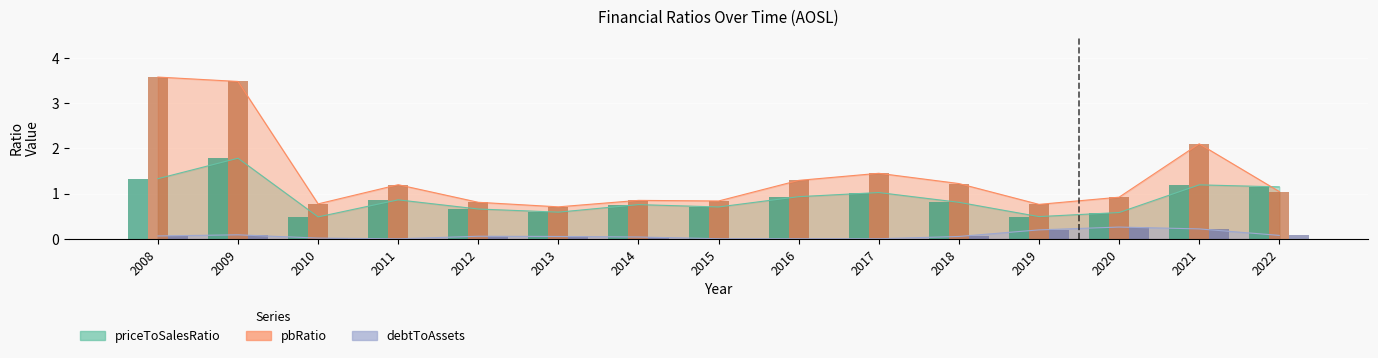

Is the value of pbRatio at 2015 greater than the value of debtToAssets at 2009?

Yes